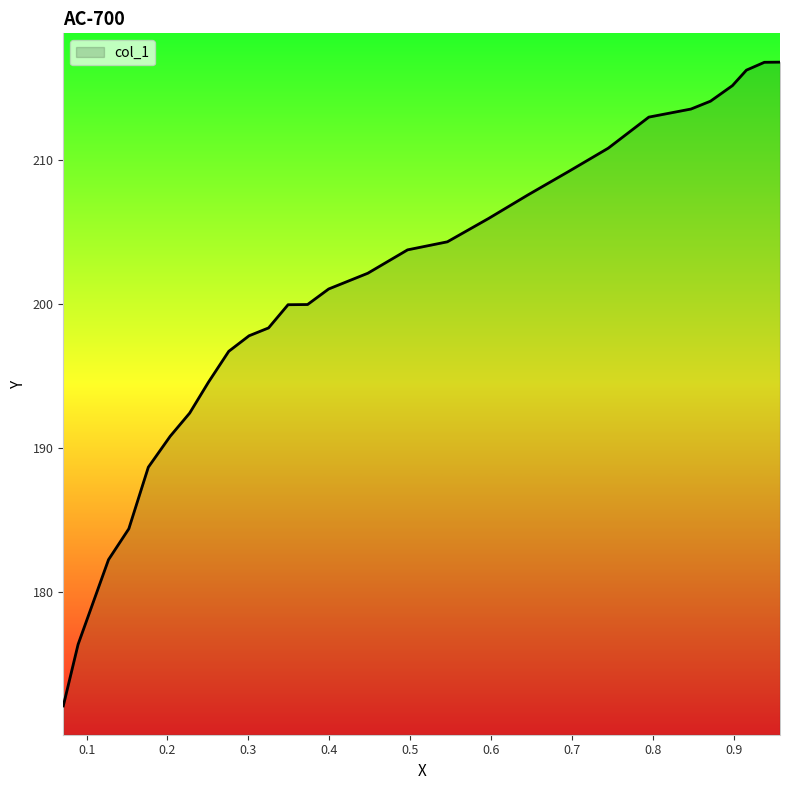

What is the sum of all values?

5842.0